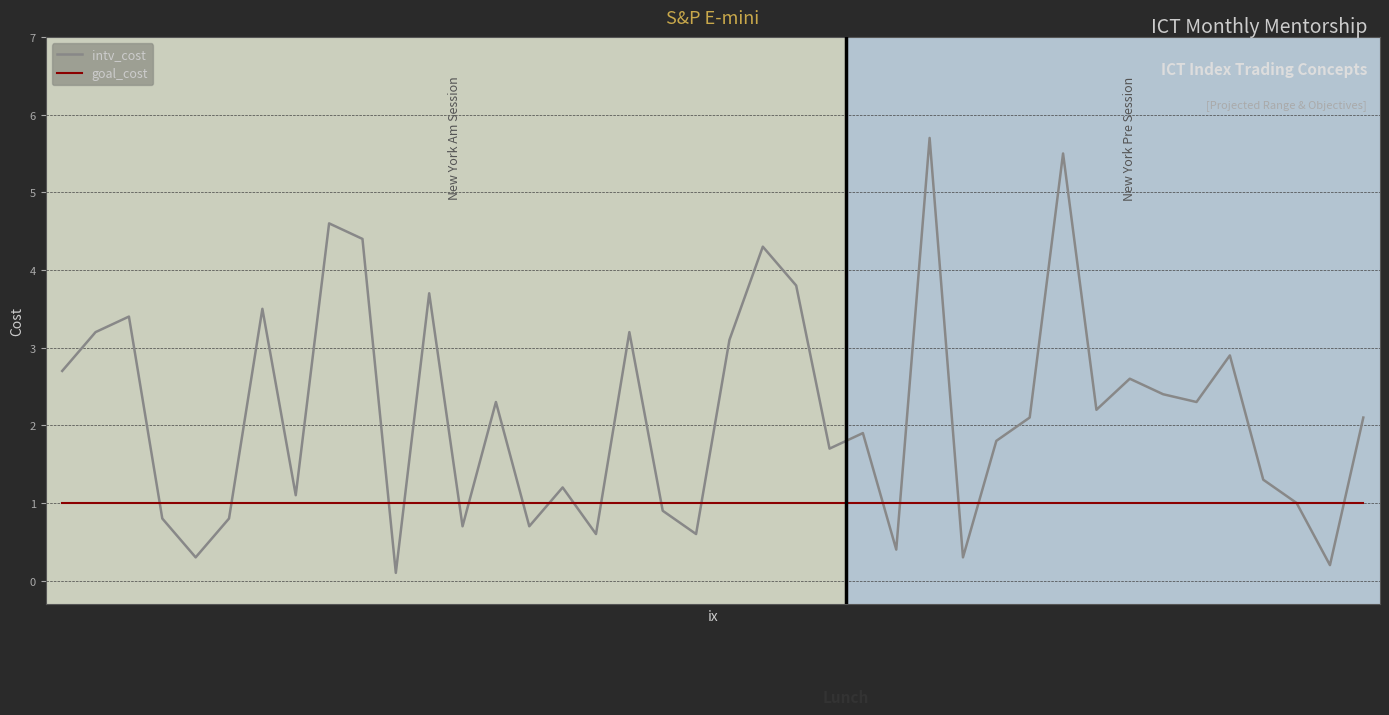

Which series has the largest range (max minus min)?

intv_cost